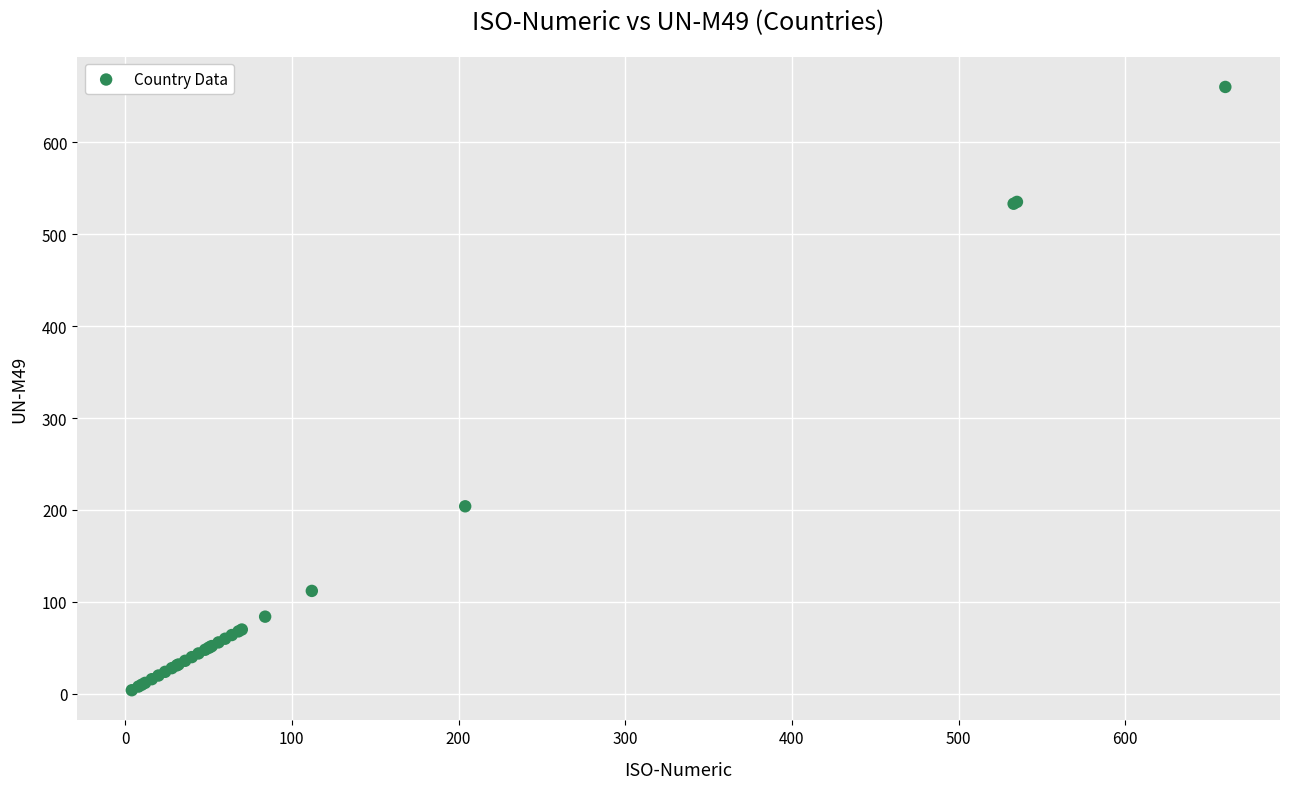

What Y value in the scatter plot is closest to 332?

204